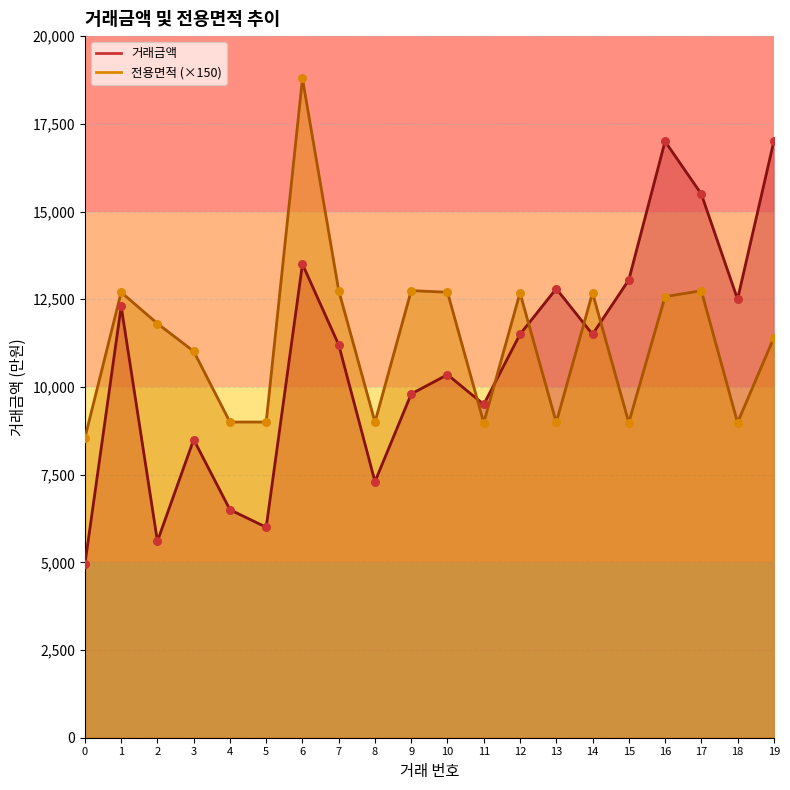

What are all the series names shown in the legend?

거래금액, 전용면적